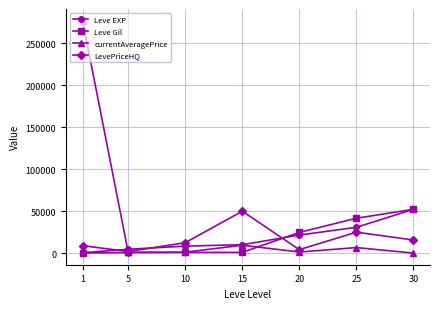

What is the difference between the LevePriceHQ values at 1 and 10?

3500